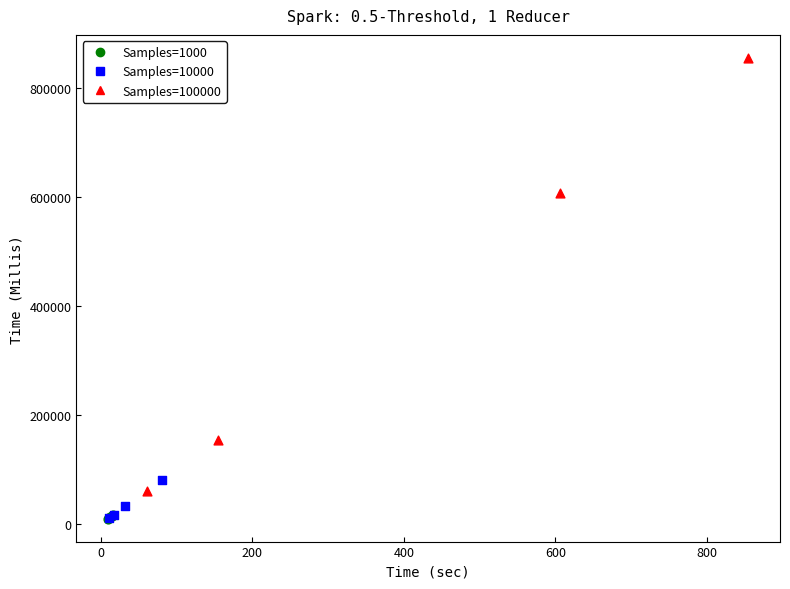

Which series reaches the maximum Y coordinate?

Samples=100000